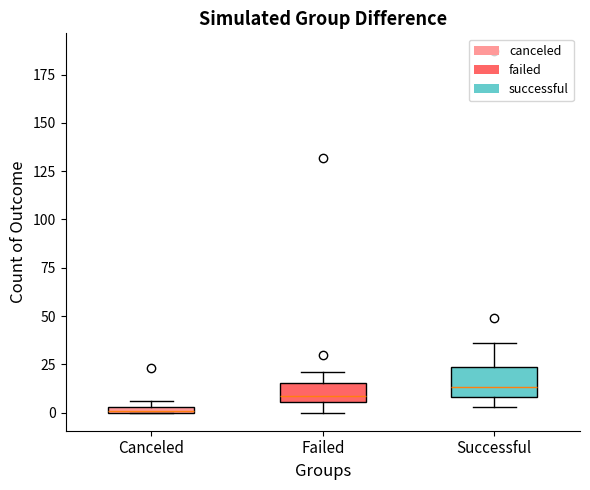

Which box's median line is the highest?

Successful